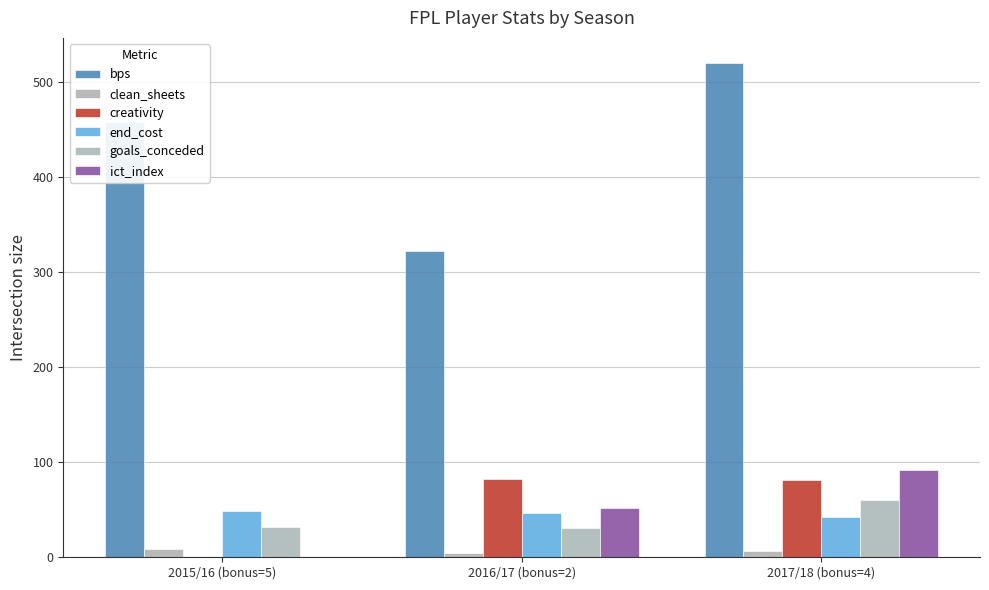

Are the bars grouped side by side (vs. stacked)?

Yes